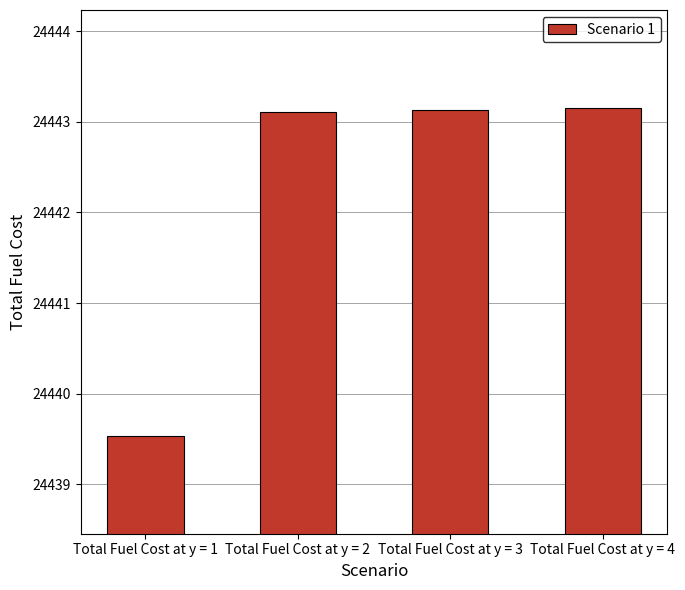

What is the smallest value displayed?

24439.5